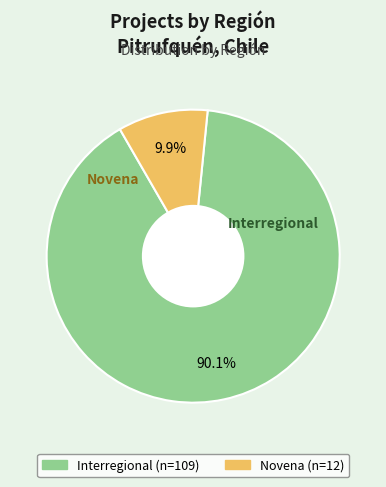

Is there any slice that represents more than half of the pie?

Yes